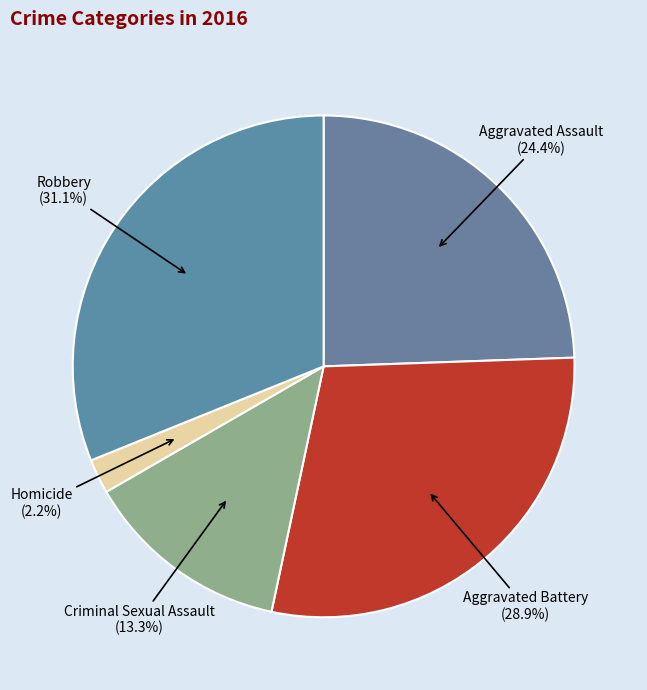

To the nearest percent, what is the difference between the Aggravated Assault and Robbery slice percentages?

7%